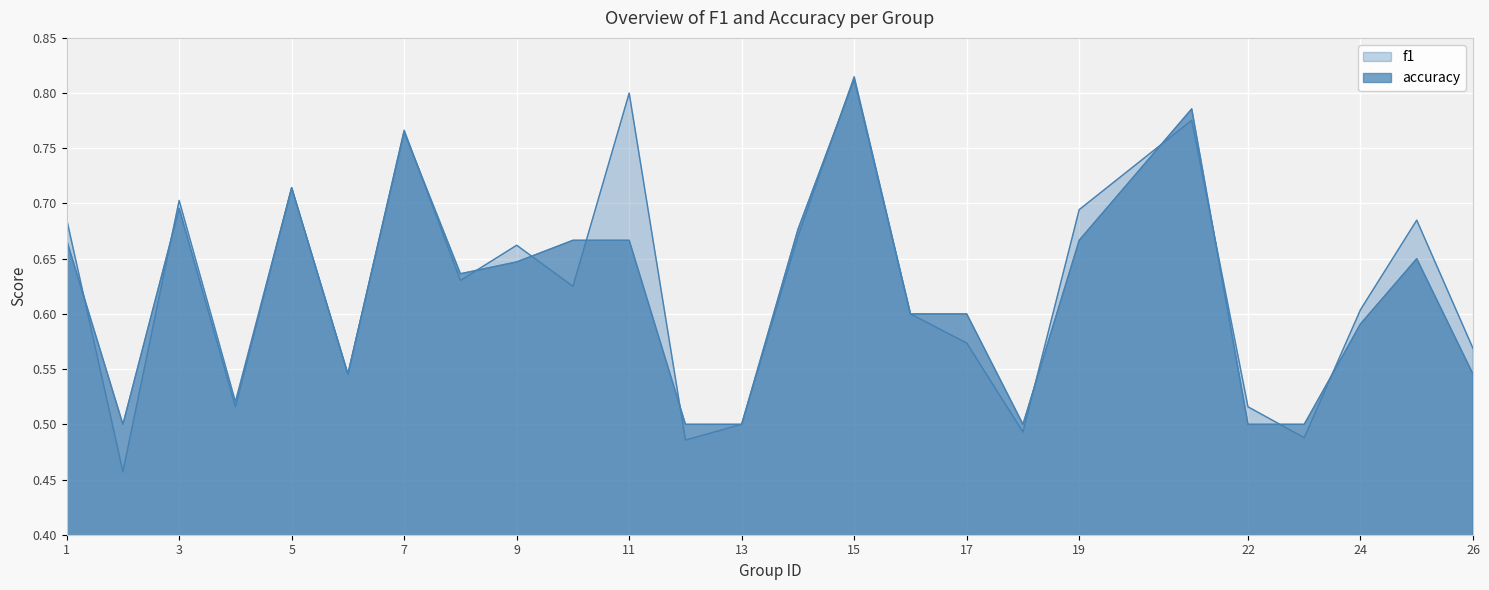

What is the value of the f1 point at the 2nd from the left?

0.5